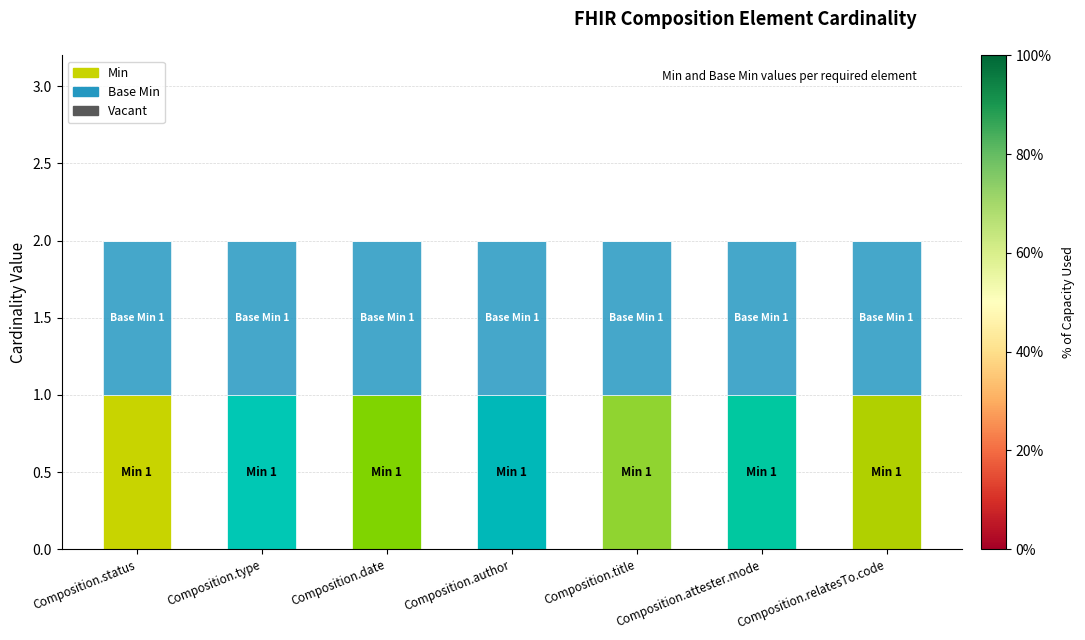

What is the spread (max minus min) of values at Composition.date?

1